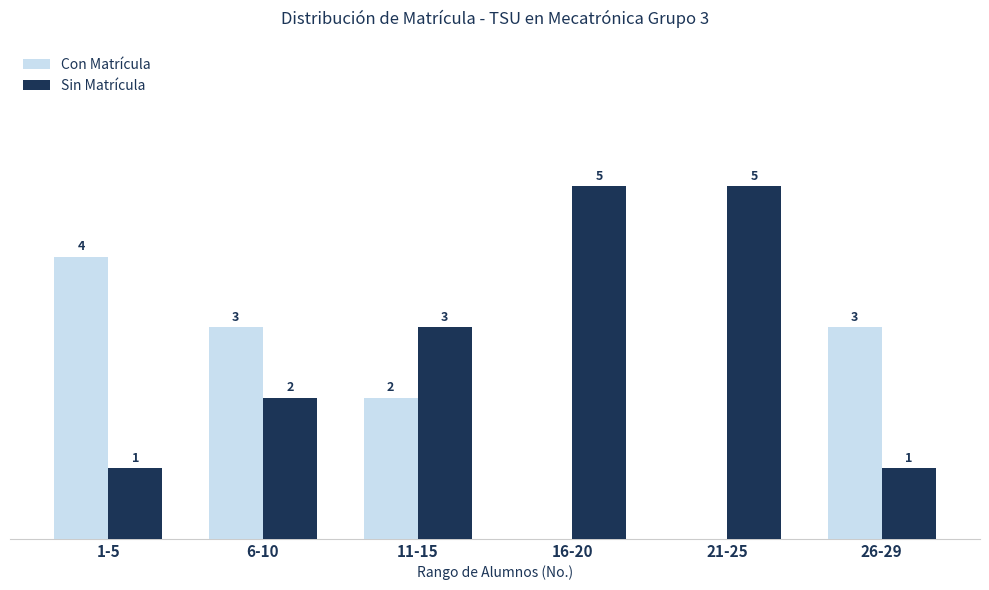

What are all the series names shown in the legend?

Con Matrícula, Sin Matrícula